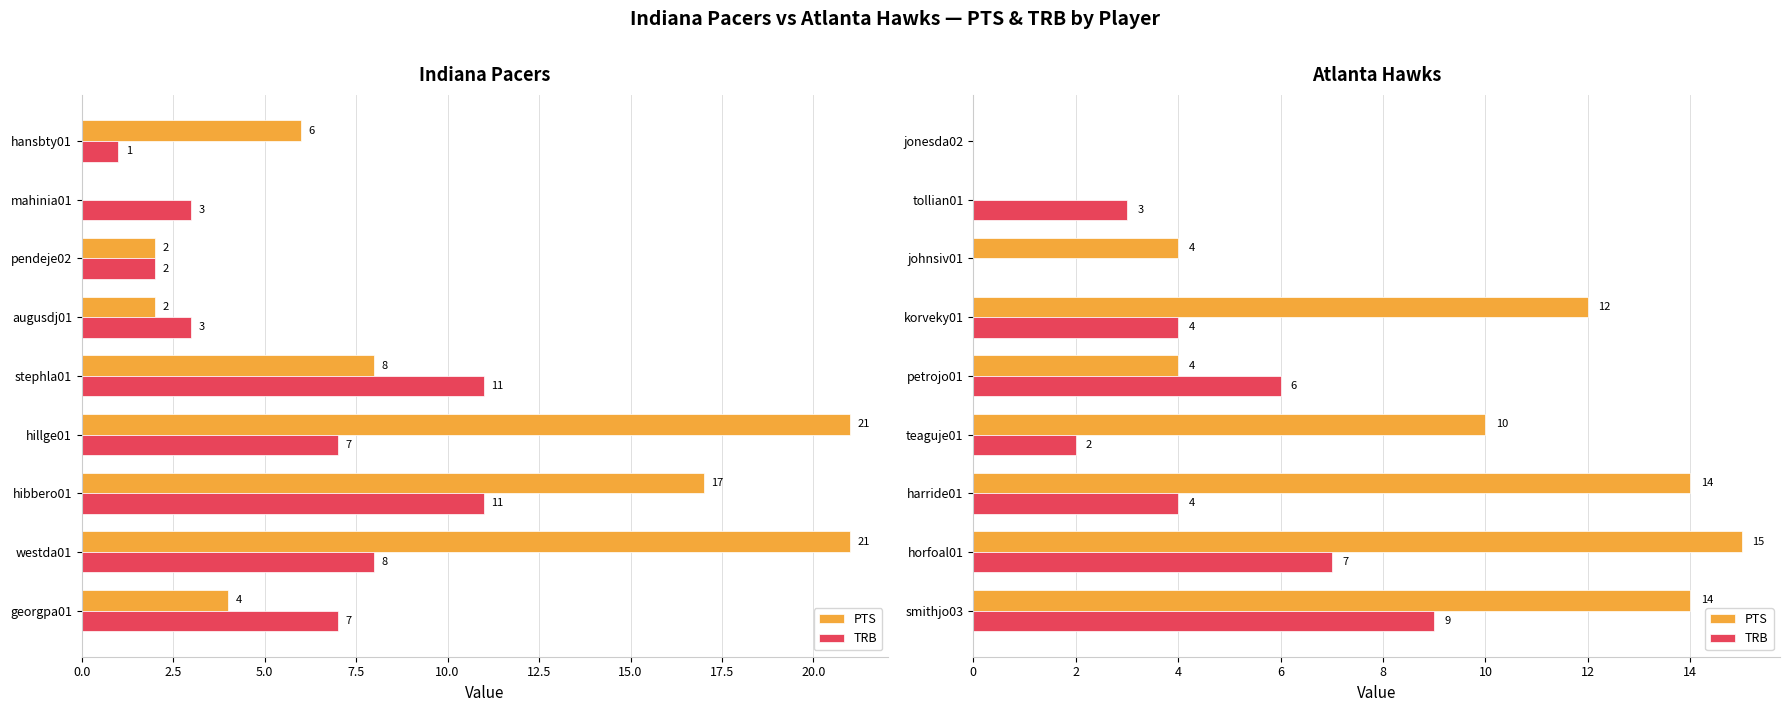

How many values in the PTS series exceed 10?

4